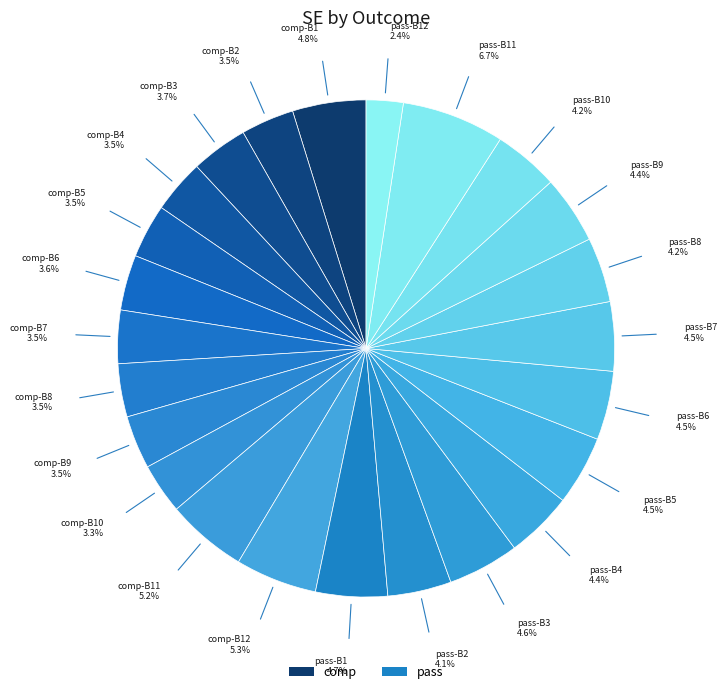

Count the number of slices in the pie.

24